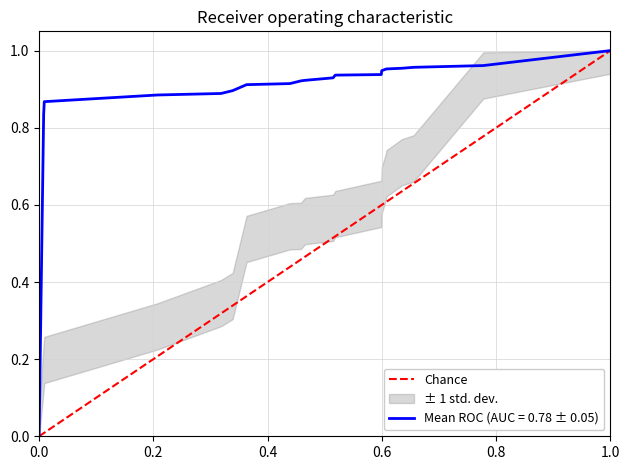

Which has a higher value, 1.0 or 0.0?

1.0